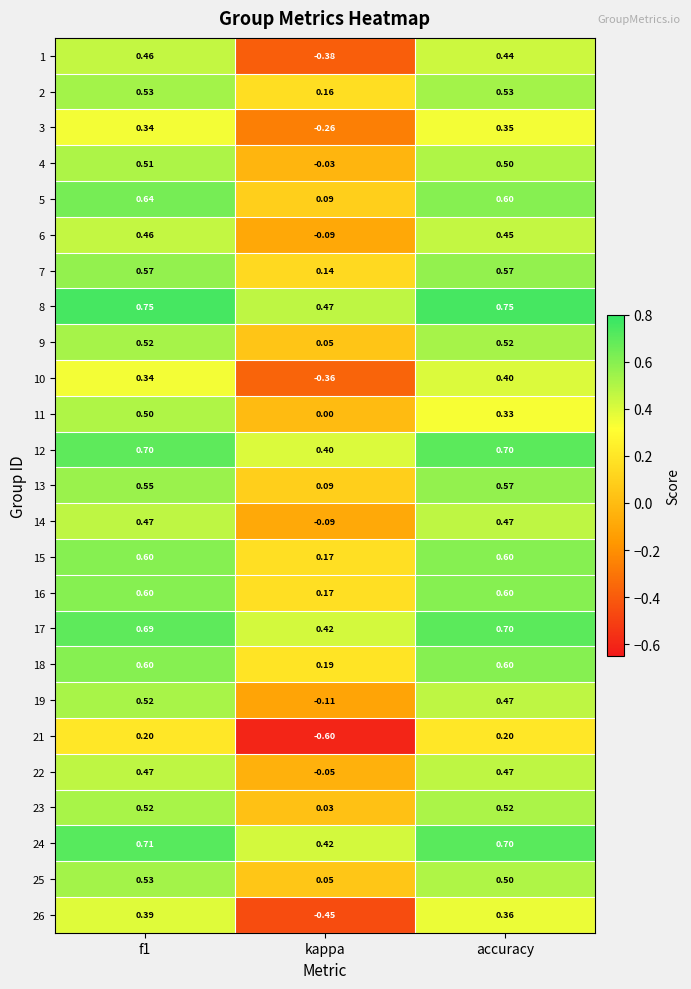

Is the value of 16 at accuracy greater than the value of 8 at accuracy?

No